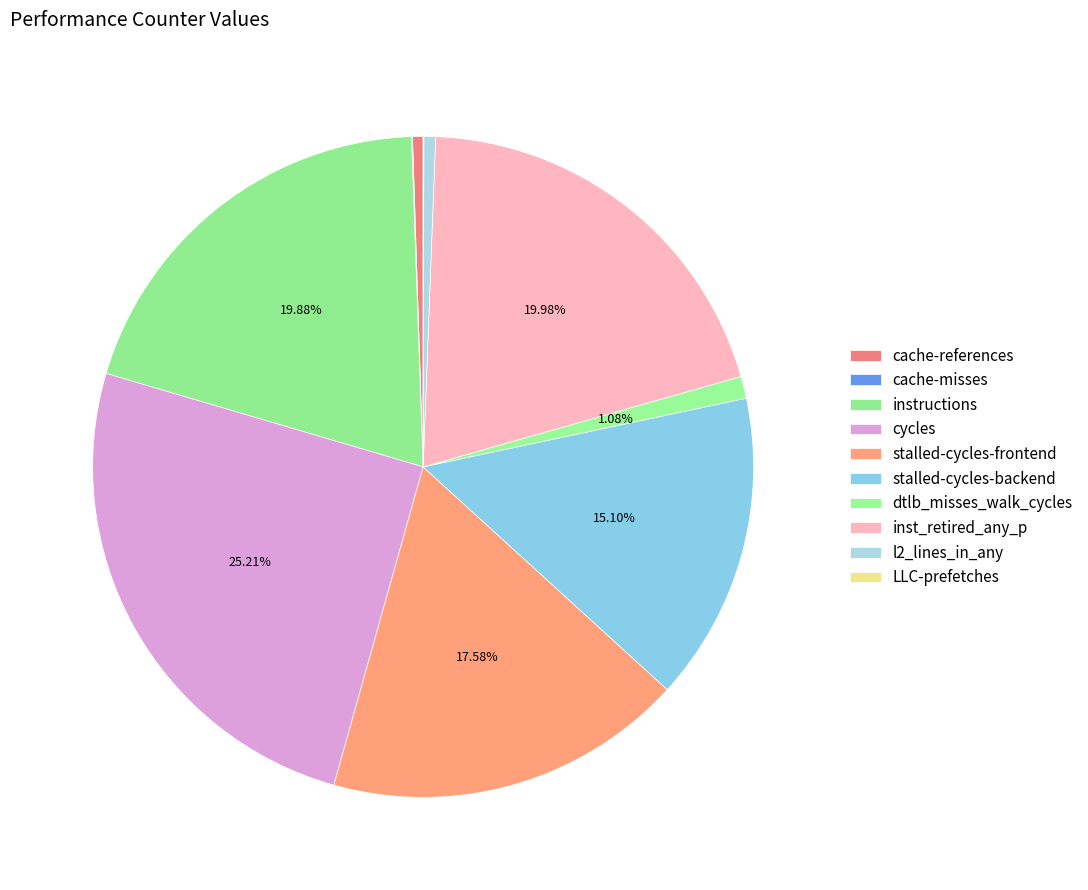

How many segments does this pie chart have?

10